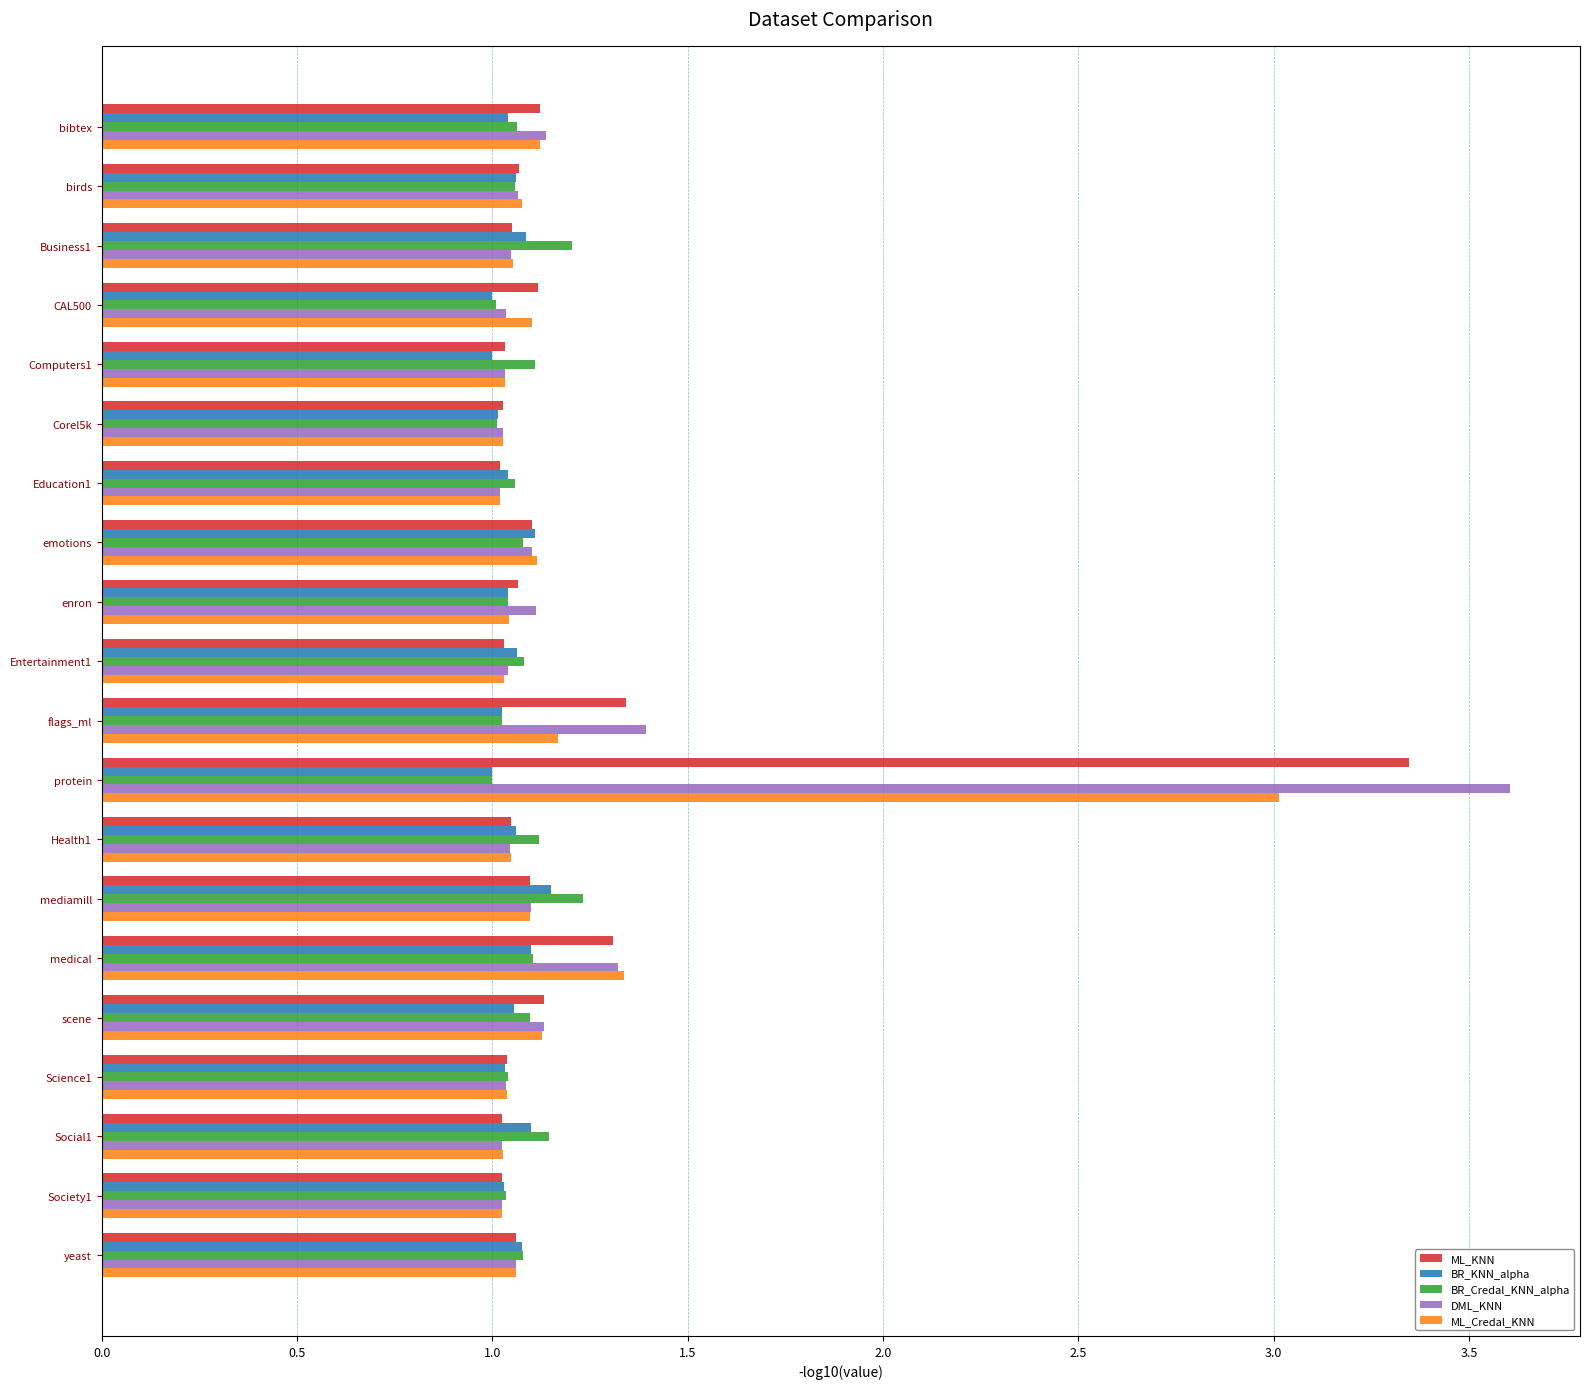

True or false: BR_KNN_alpha has a value of 0.3 at Business1.

False